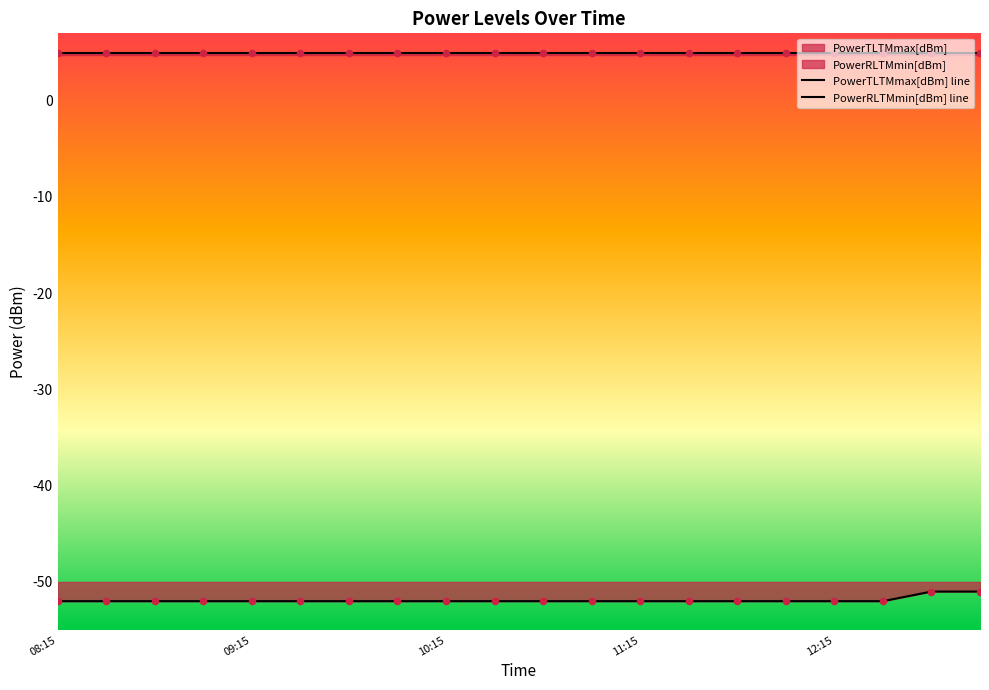

Which series reaches the minimum Y coordinate?

PowerRLTMmin[dBm]